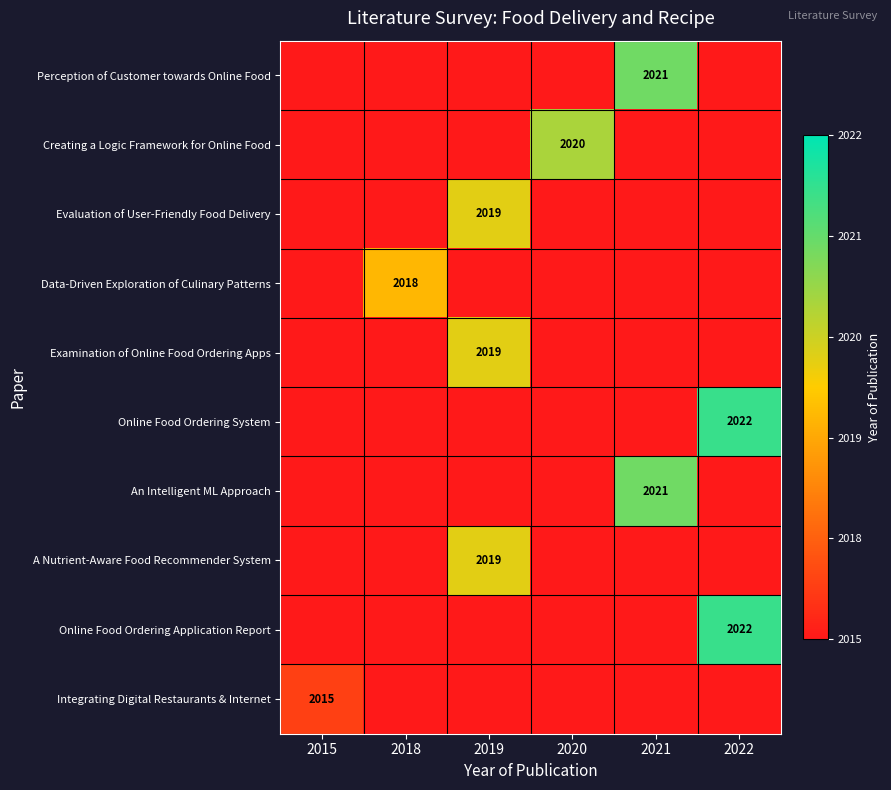

At how many categories does at least one series exceed 0?

6